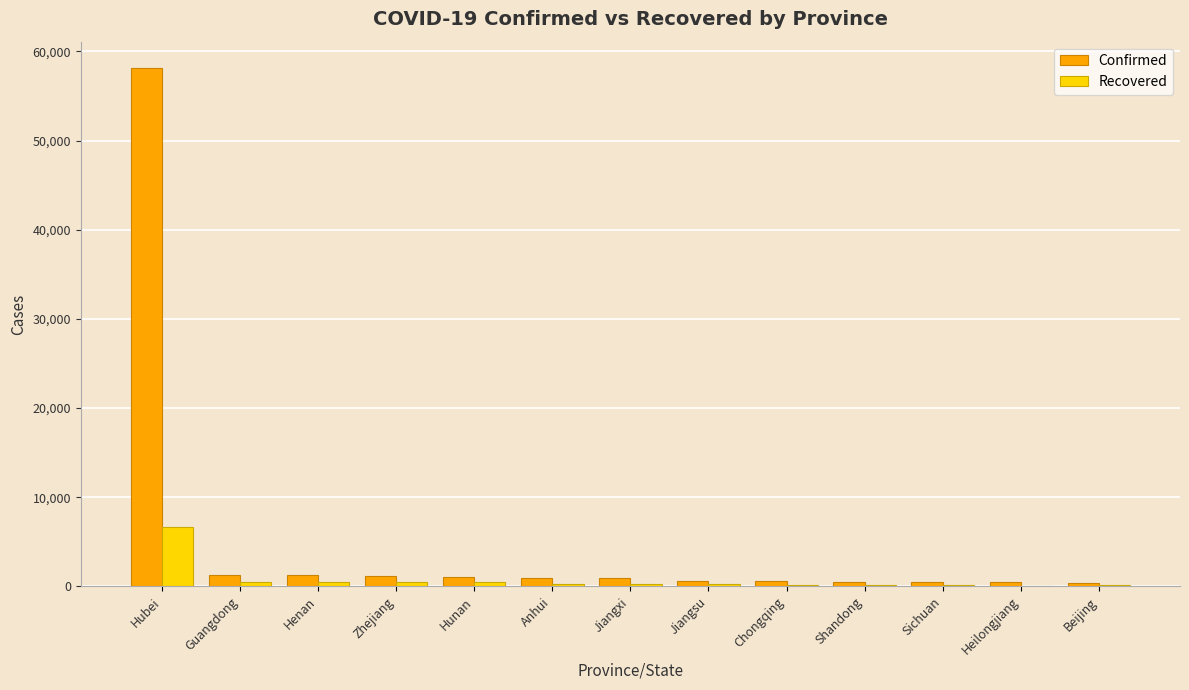

What is the greatest value displayed?

58182